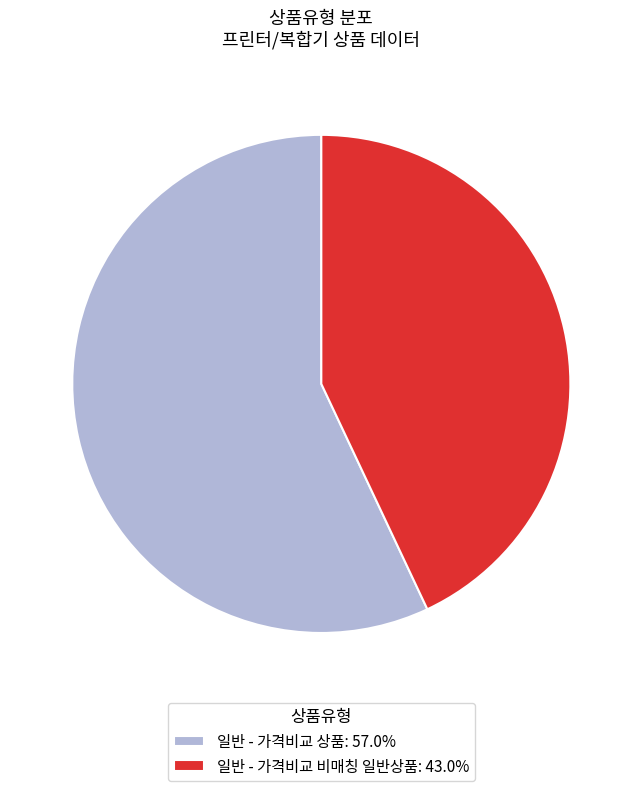

Is there any slice that represents more than half of the pie?

Yes